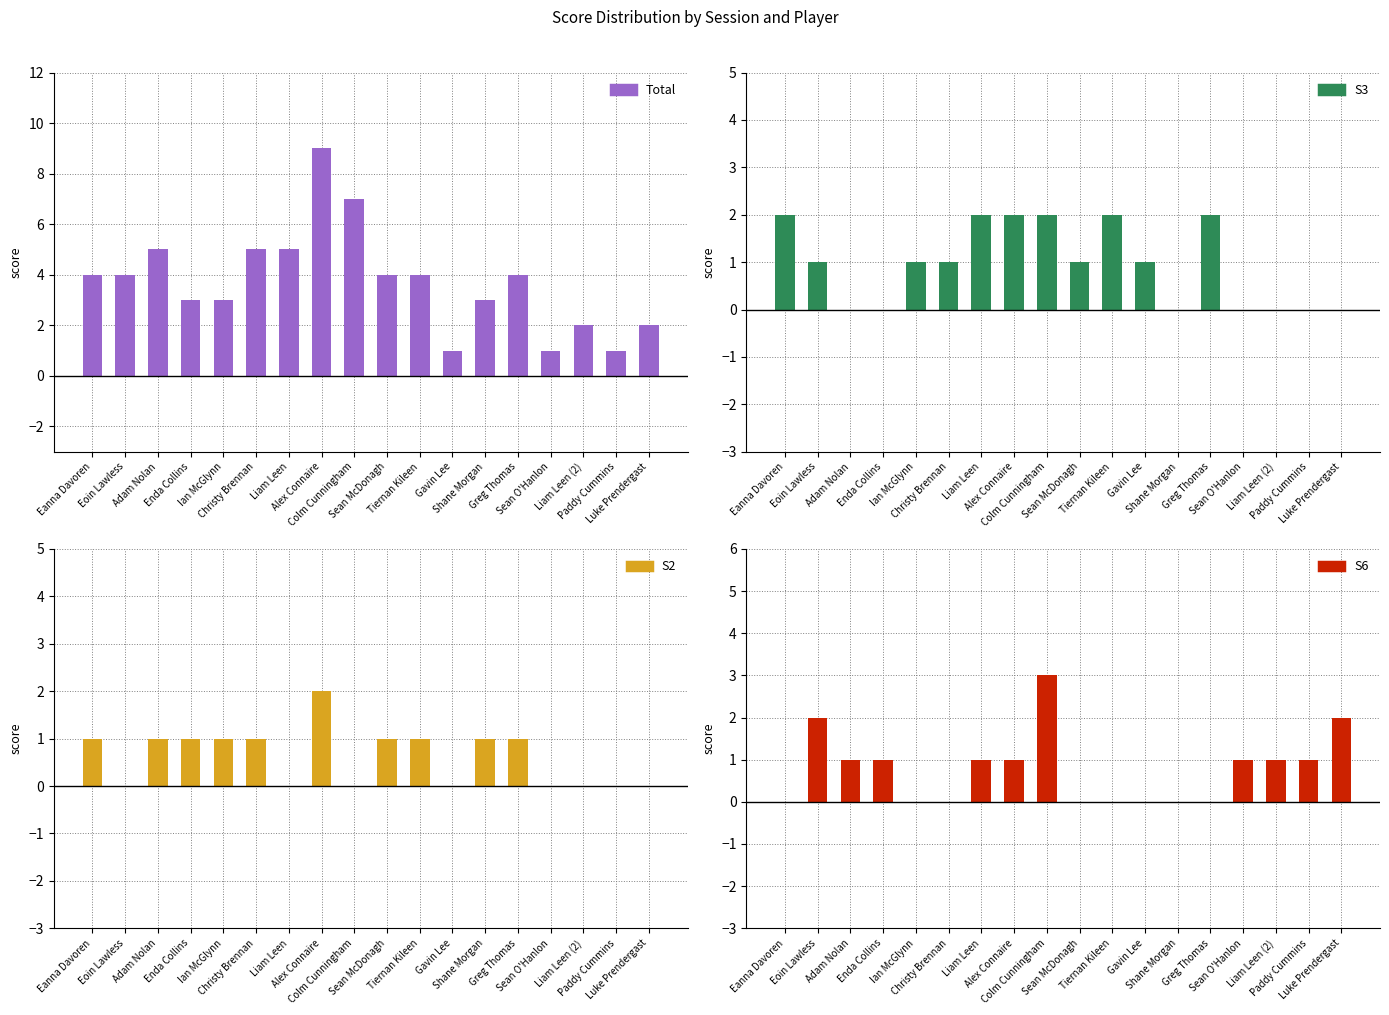

Between Adam Nolan and Enda Collins, which is larger?

Adam Nolan